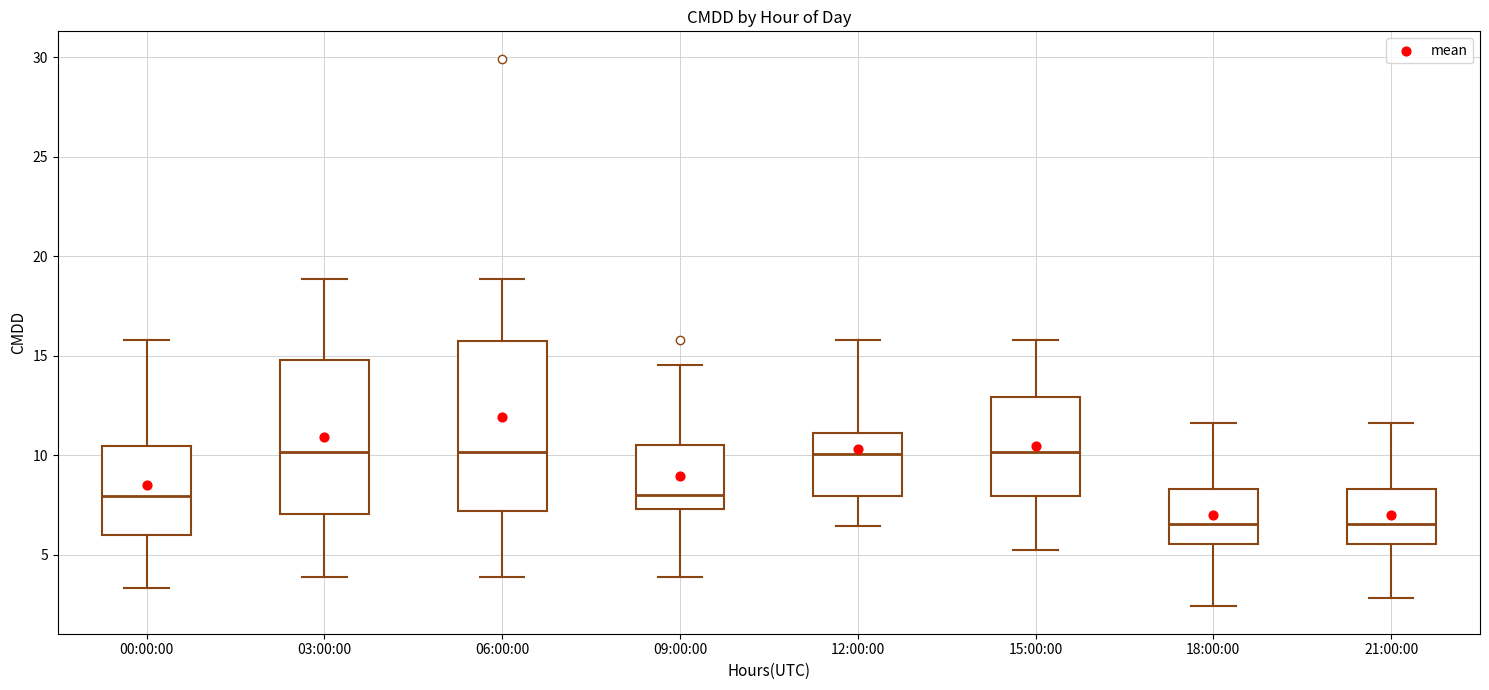

Where does the median line of the box for 00:00:00 sit on the y-axis? The values are not printed on the chart, so give them approximately, as read against the axis.

8.0